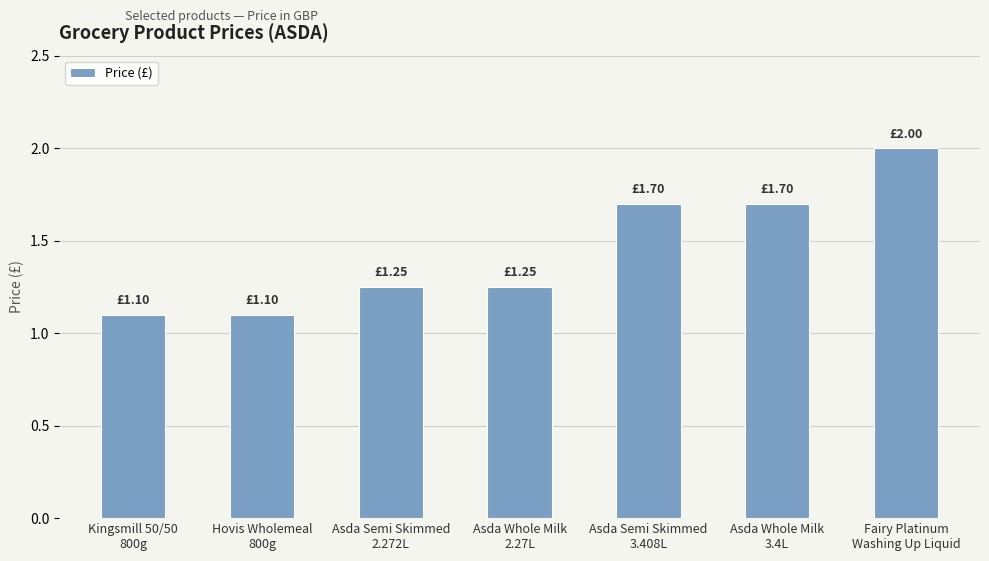

What is the difference between the second highest and minimum values?

0.6